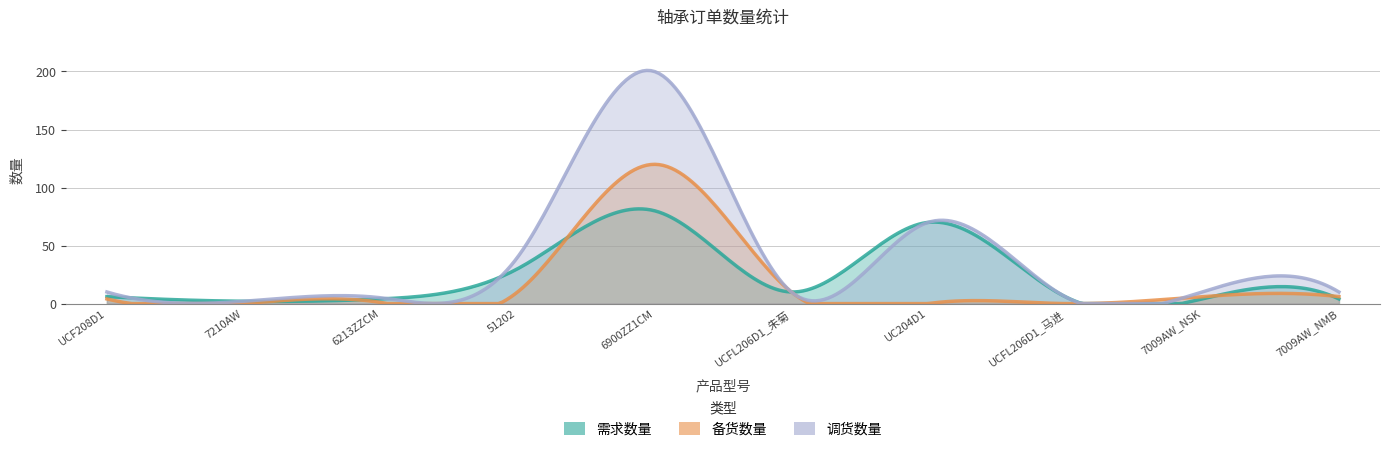

Where is the first local minimum for 需求数量?

7210AW